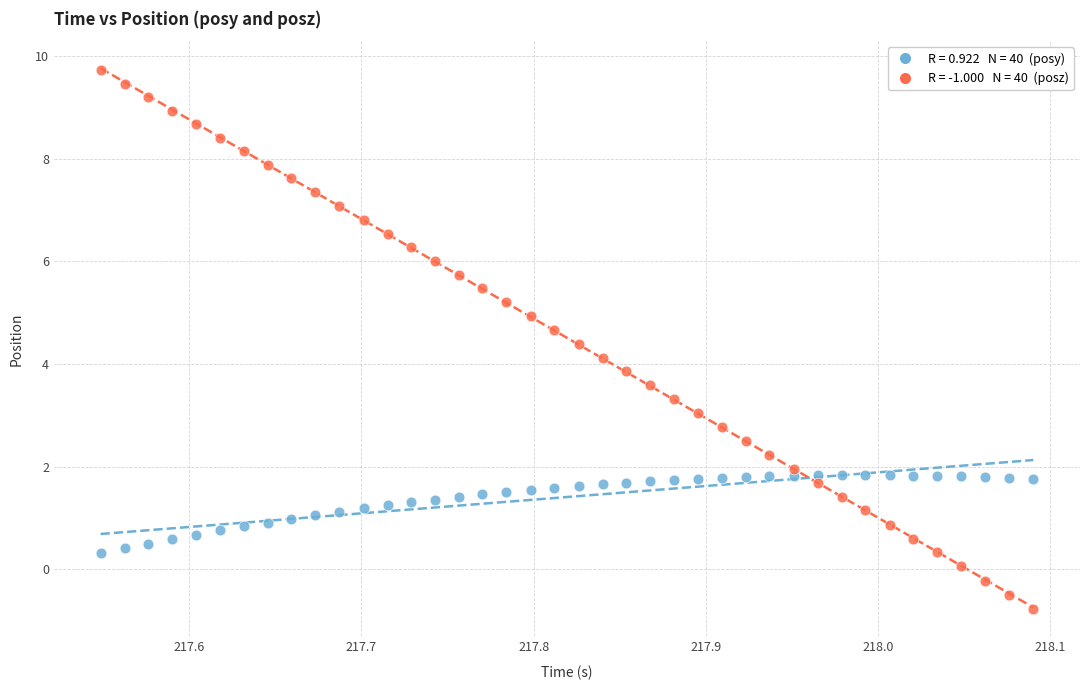

Across all data points, what is the range of Y values (max minus min)?

10.5